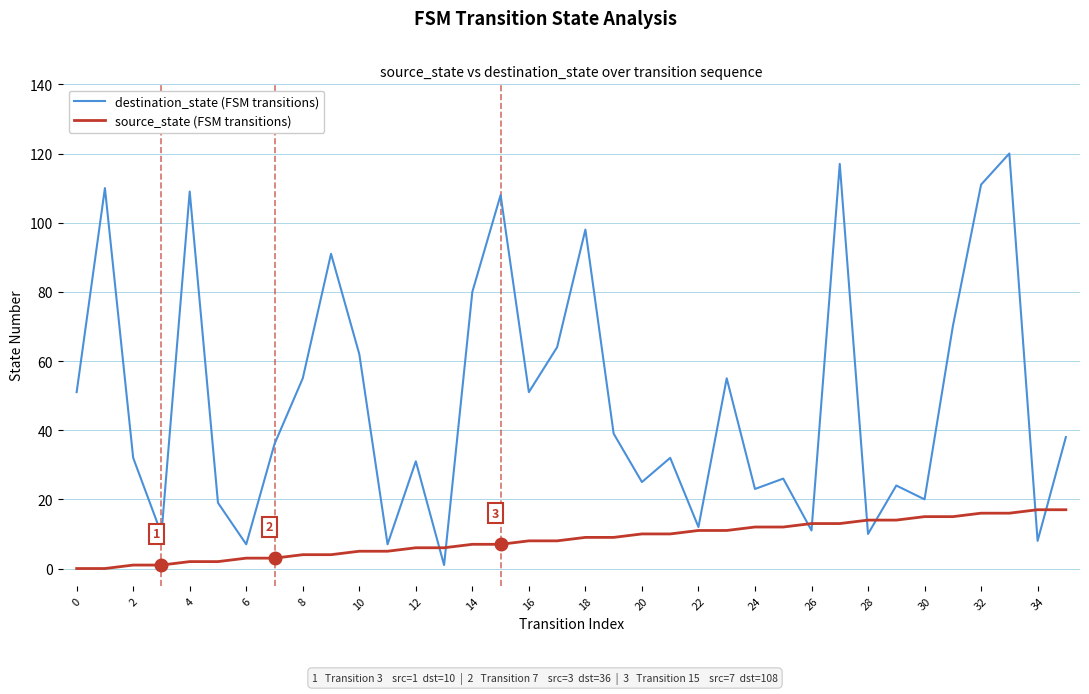

What is the average value of the destination_state (FSM transitions) series?

49